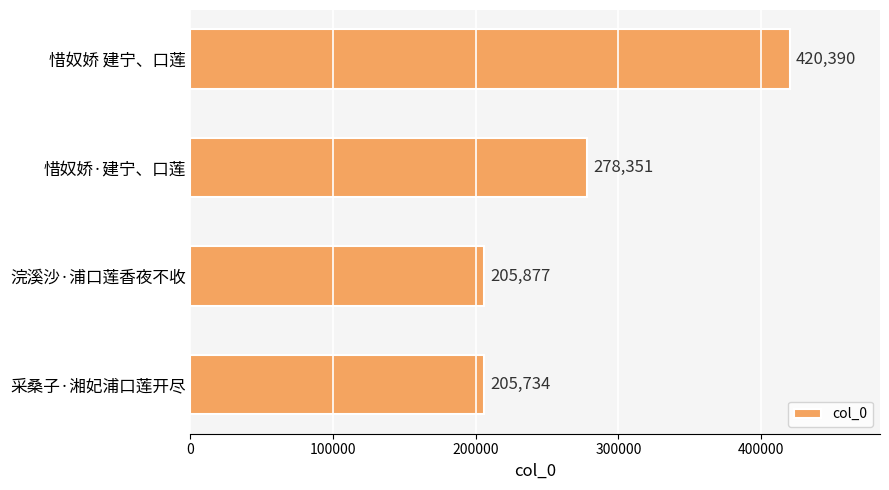

Reading top to bottom, what are all the values shown in this chart?

420390	278351	205877	205734